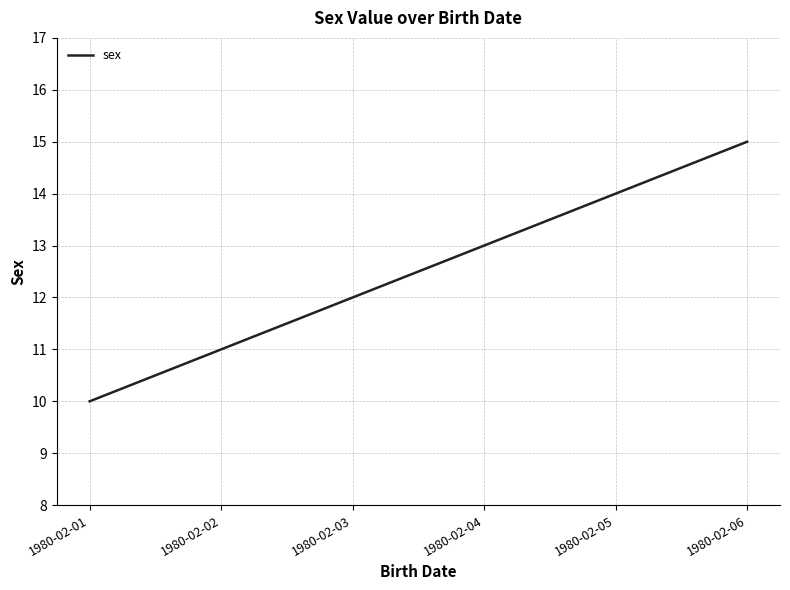

Which label corresponds to the largest value in the chart?

1980-02-06